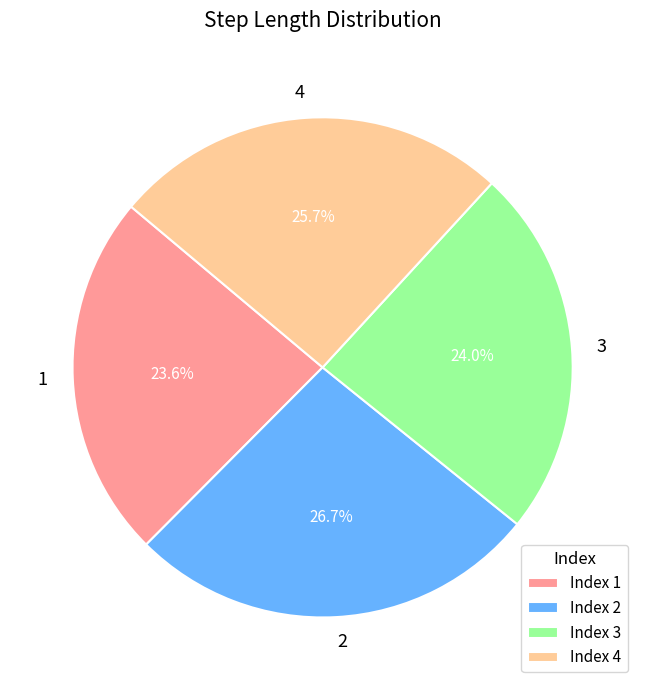

Is there a majority slice in this chart?

No